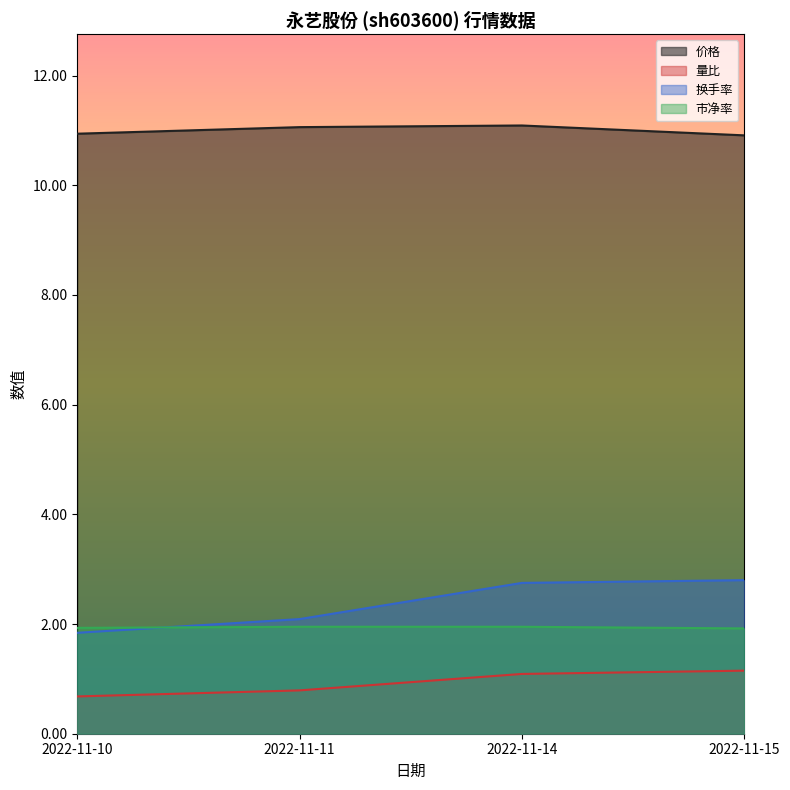

What is the difference between the second highest and second lowest values in the 换手率 series?

0.7